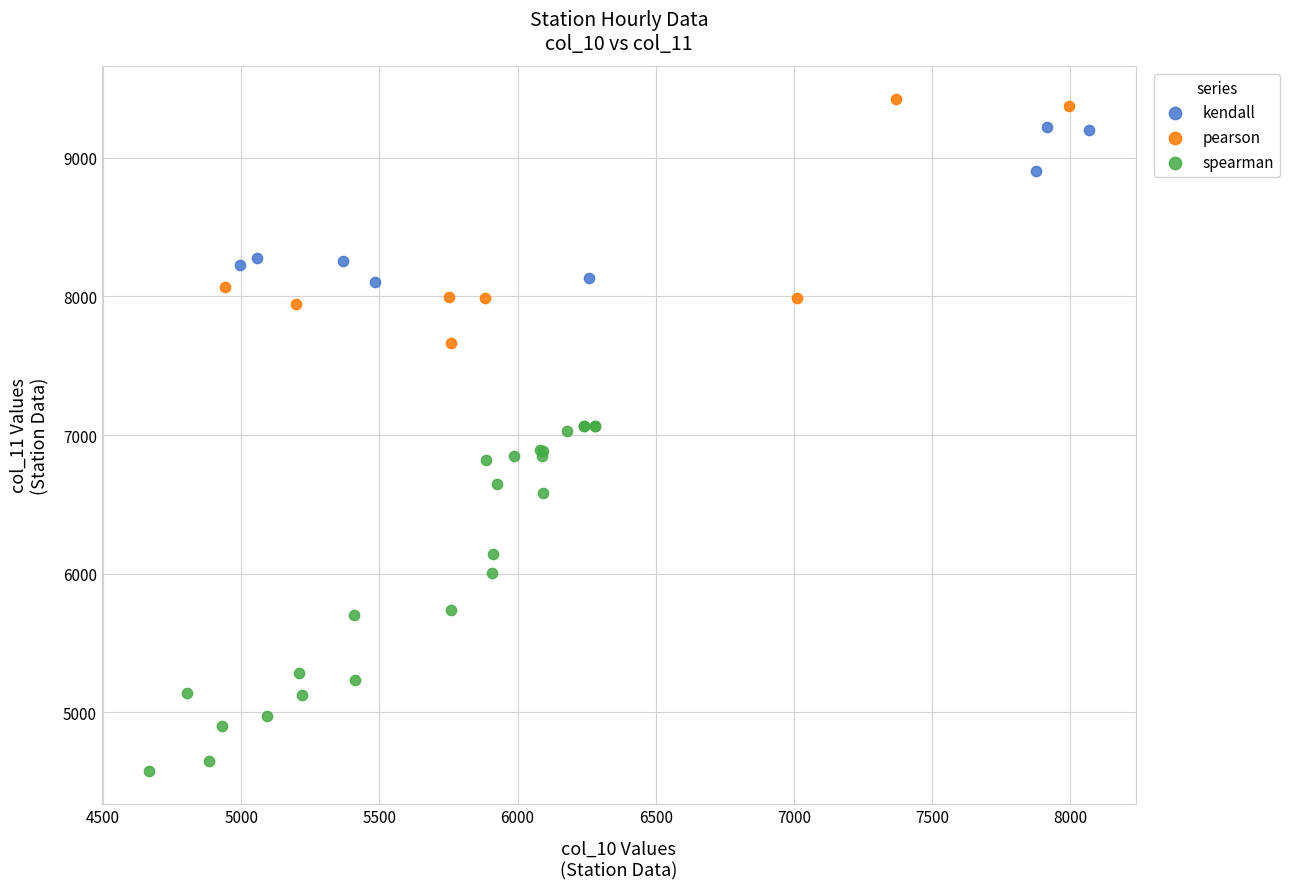

Which series has the largest Y range (max minus min)?

spearman